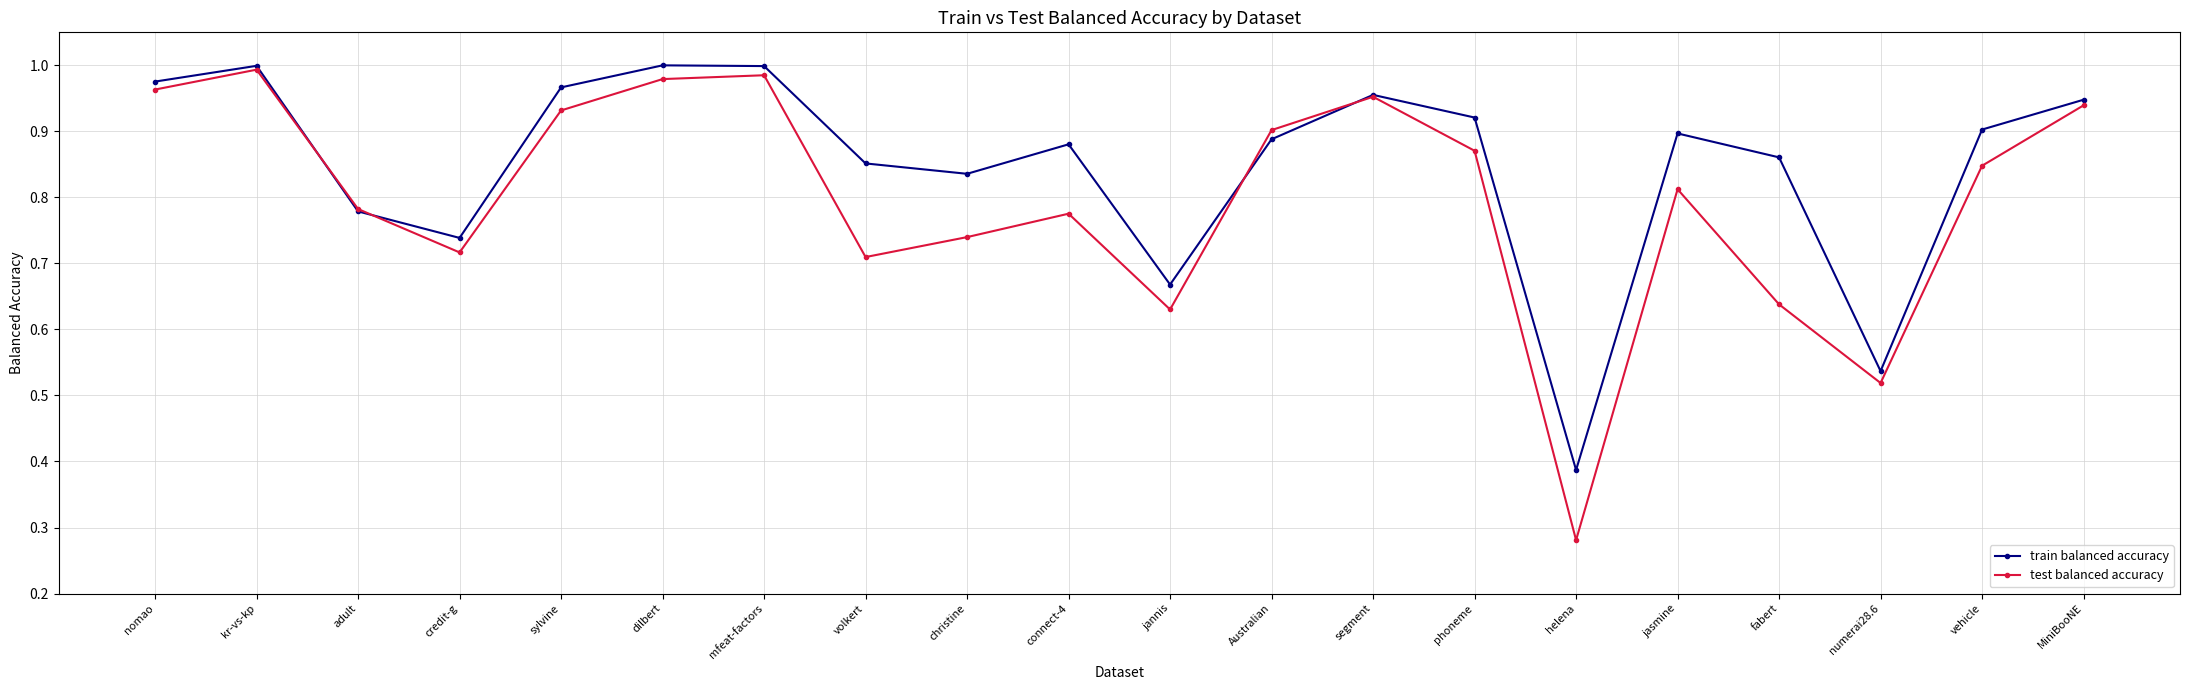

True or false: train balanced accuracy and test balanced accuracy intersect in this chart.

True